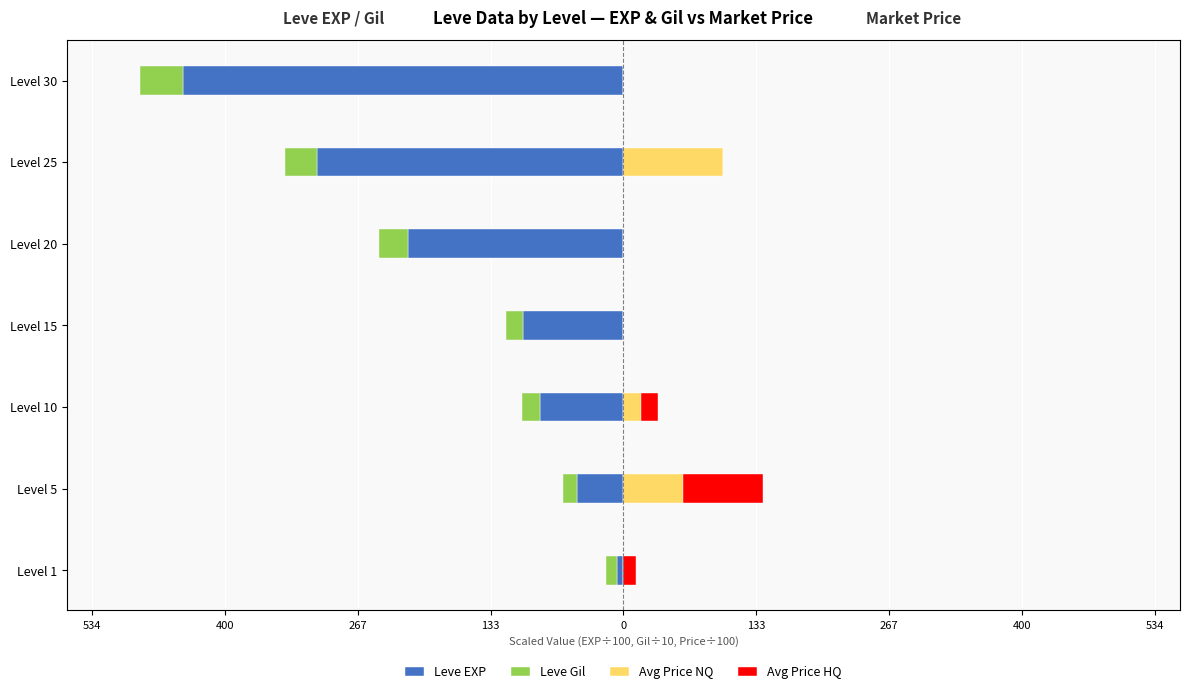

Which has a higher value, Level 5 or Level 15?

Level 5